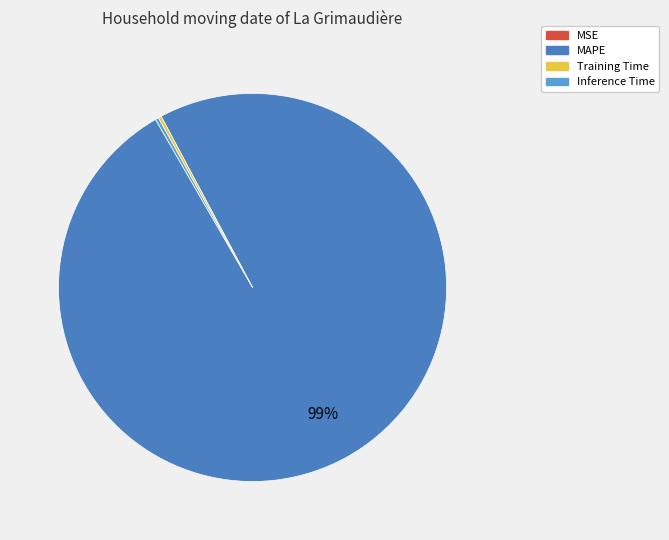

The MAPE slice represents 99% of the pie. True or false?

True